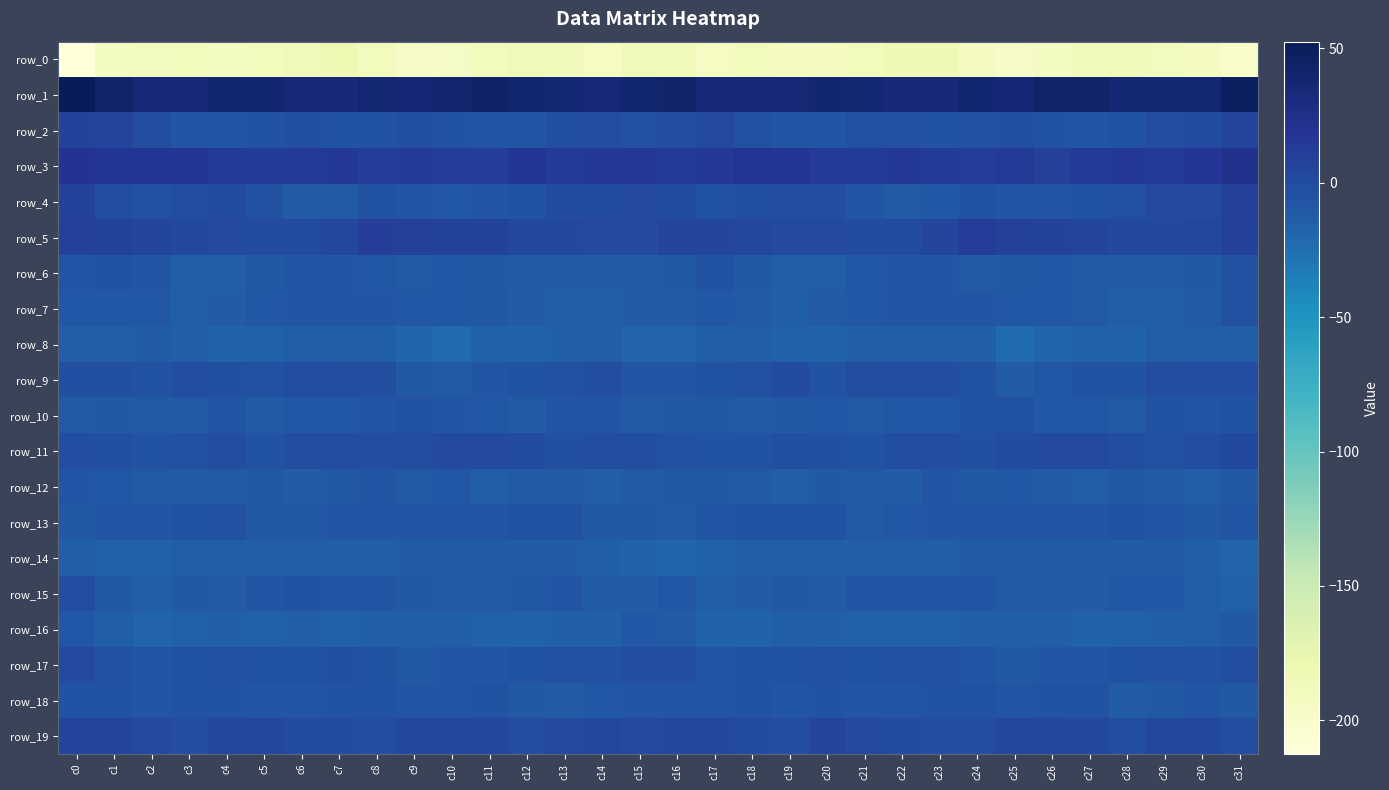

True or false: row_16 has a value of -23.0 at c8.

False